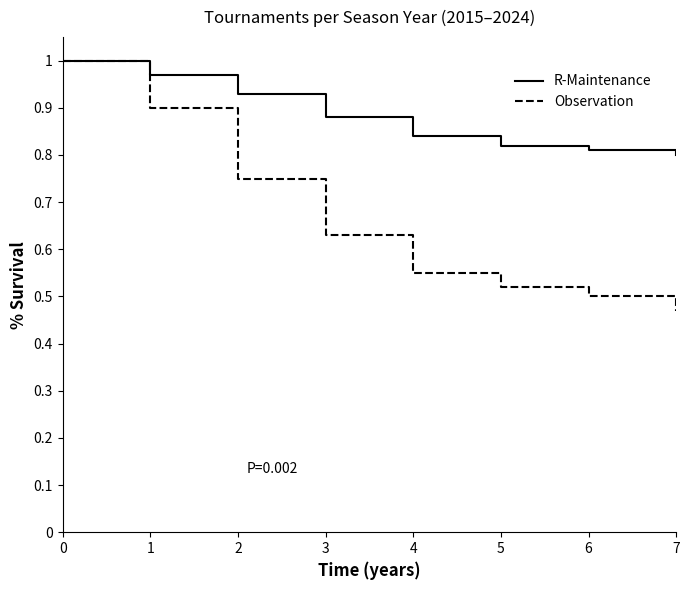

Which series has the widest spread of values?

Observation